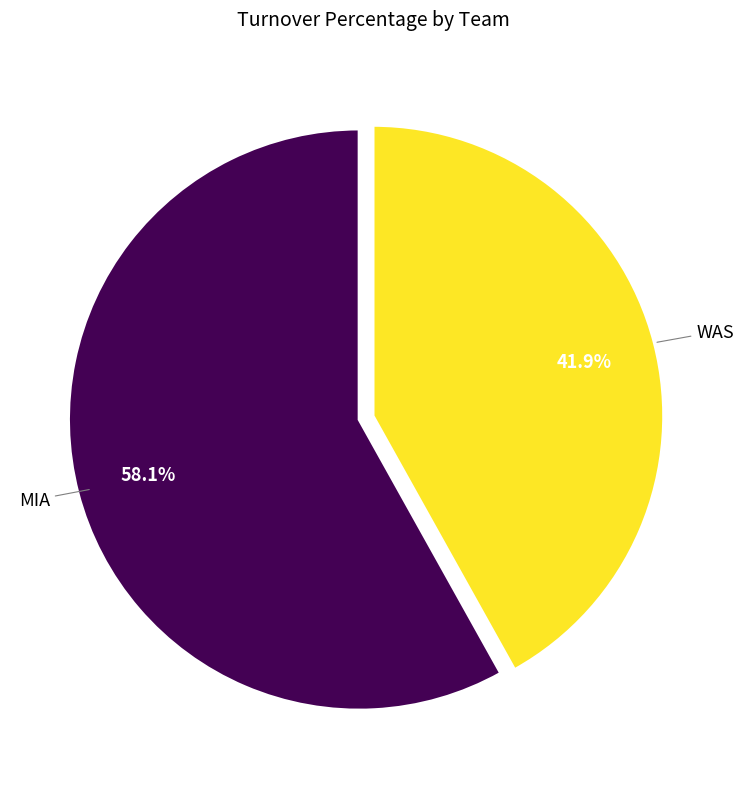

Which slice is the largest?

MIA